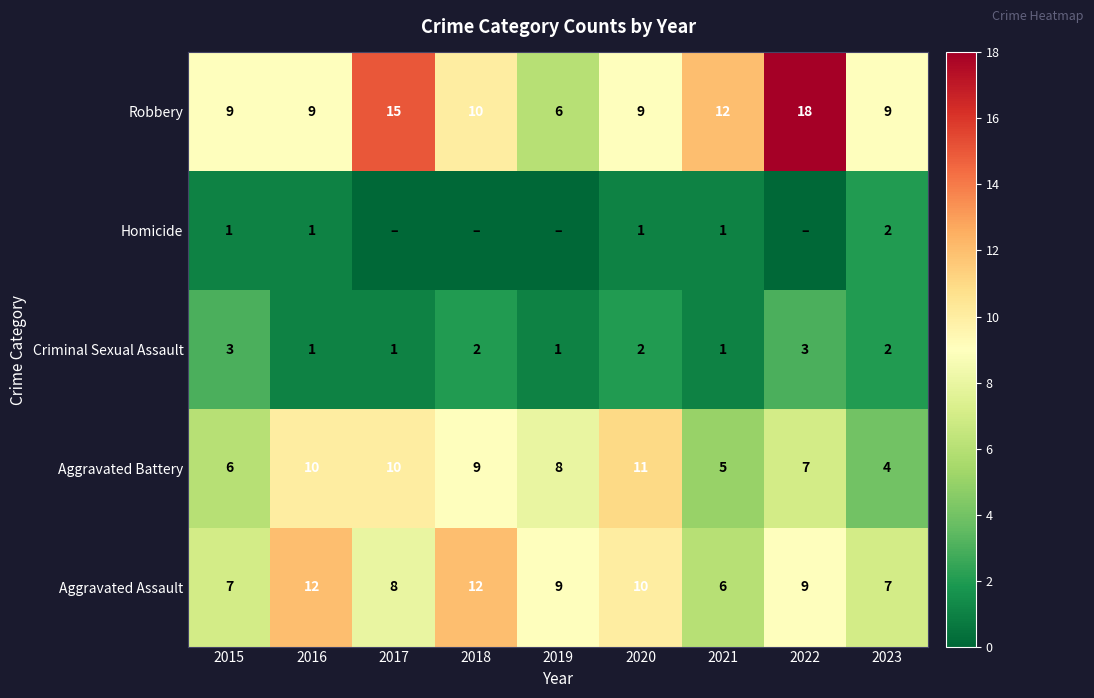

The value of Criminal Sexual Assault at 2020 is 2. True or false?

True